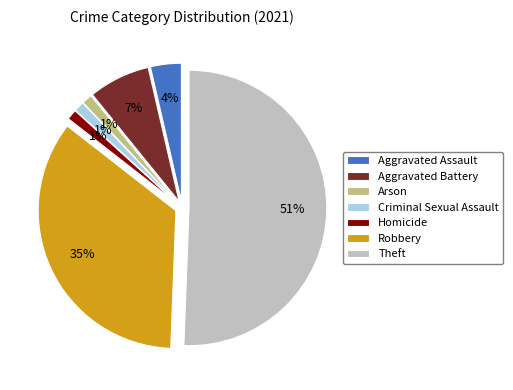

The Aggravated Battery slice represents 7% of the pie. True or false?

True